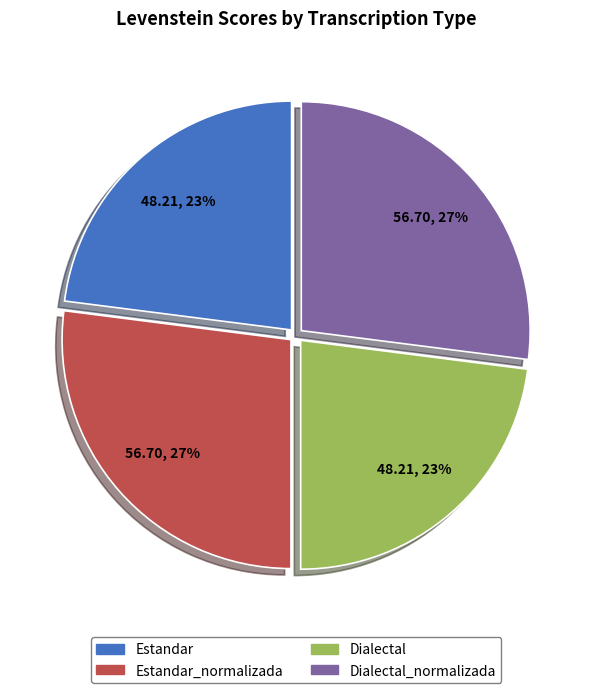

To the nearest percent, what is the difference between the largest and smallest slice percentages?

4%